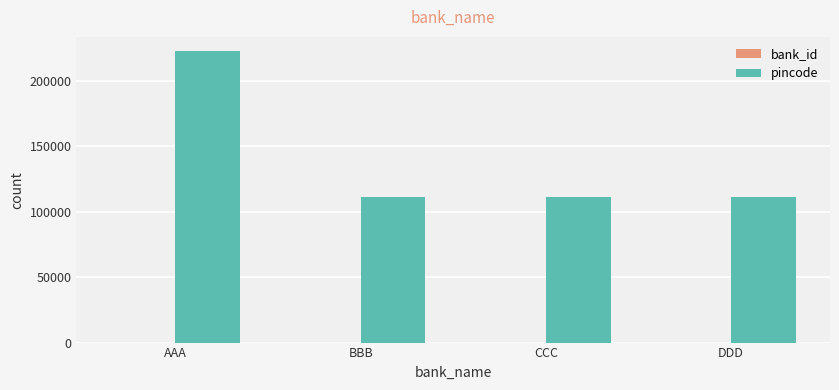

Does the chart contain stacked bars?

No